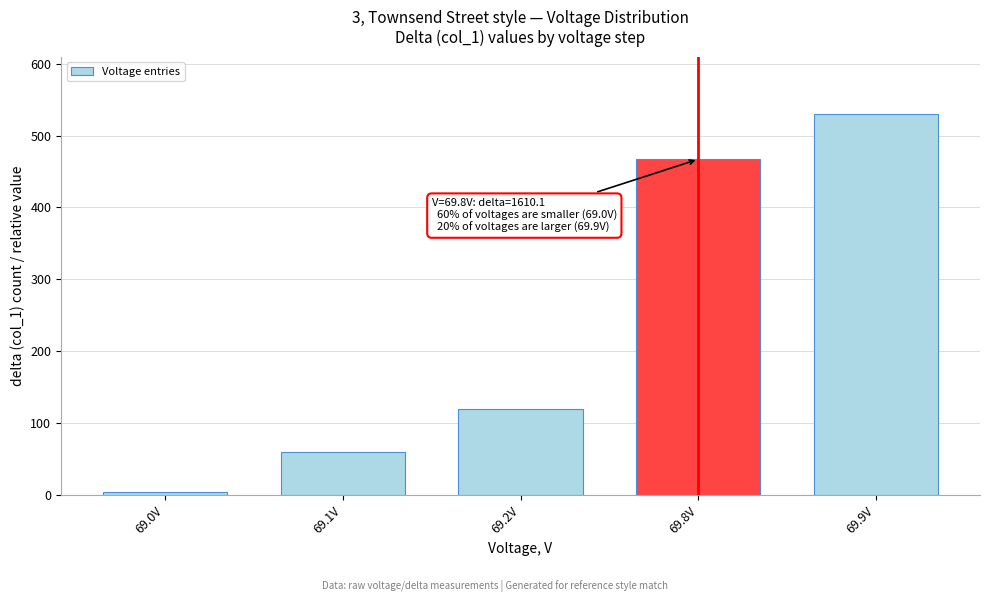

Reading right to left, extract all data points from this chart.

530	467	120	60	5